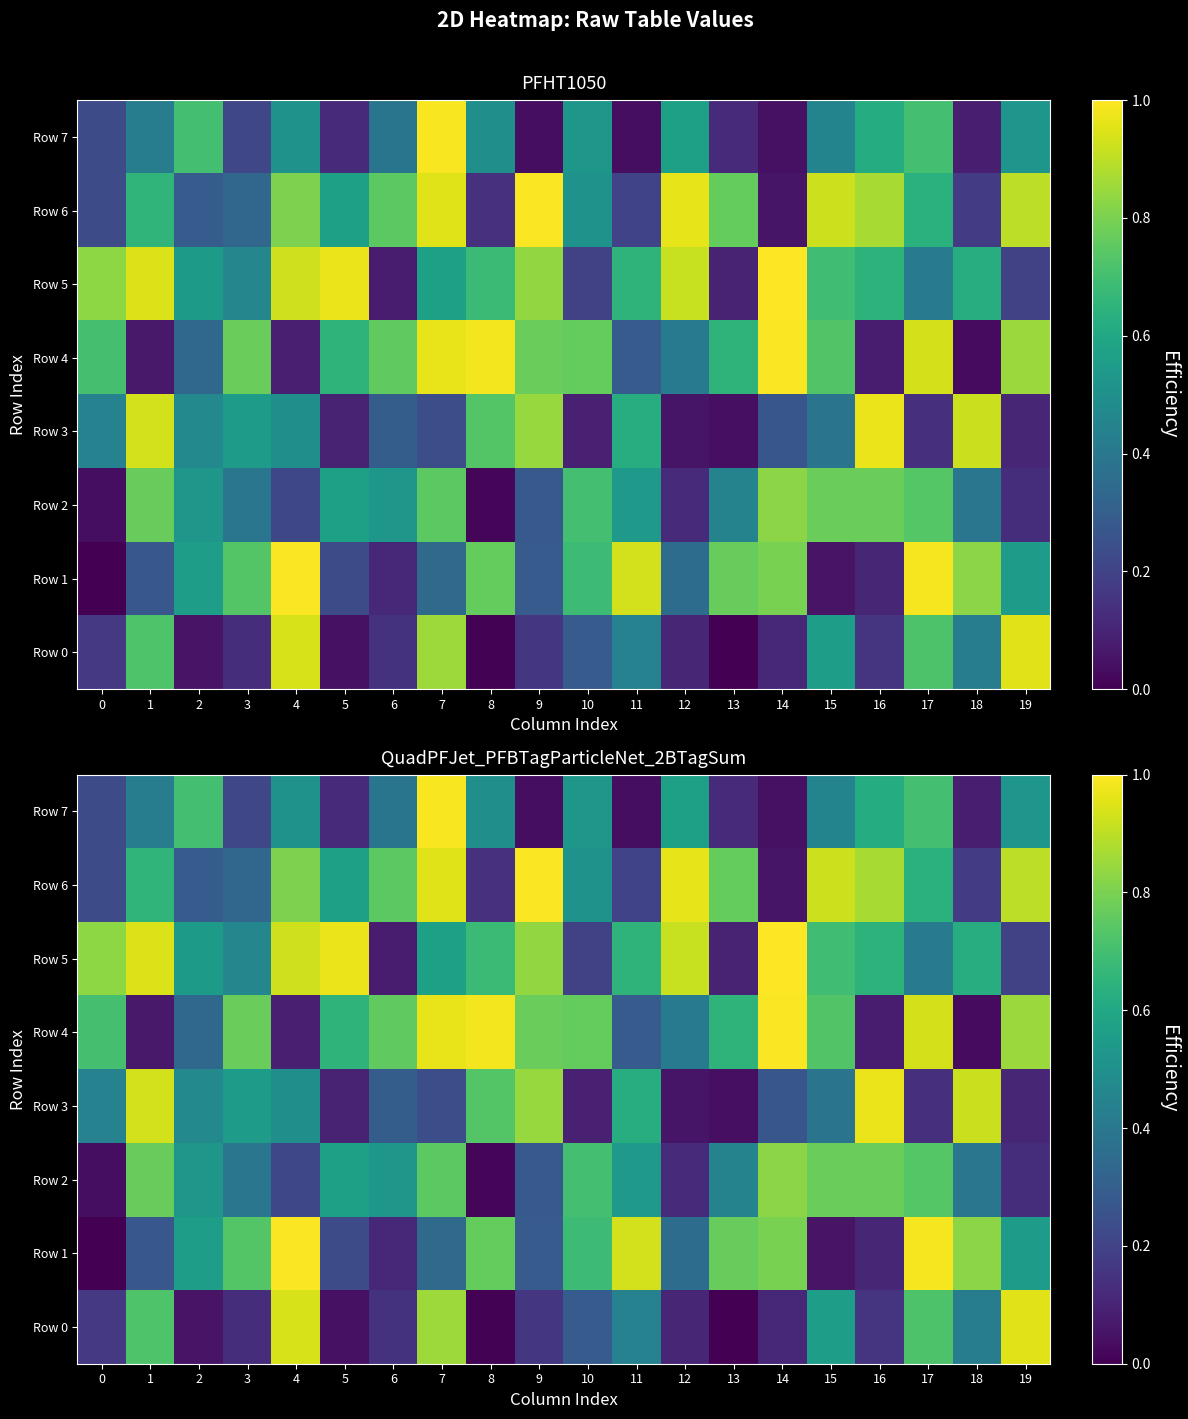

Which category has the lowest value in the Row 7 series?

11